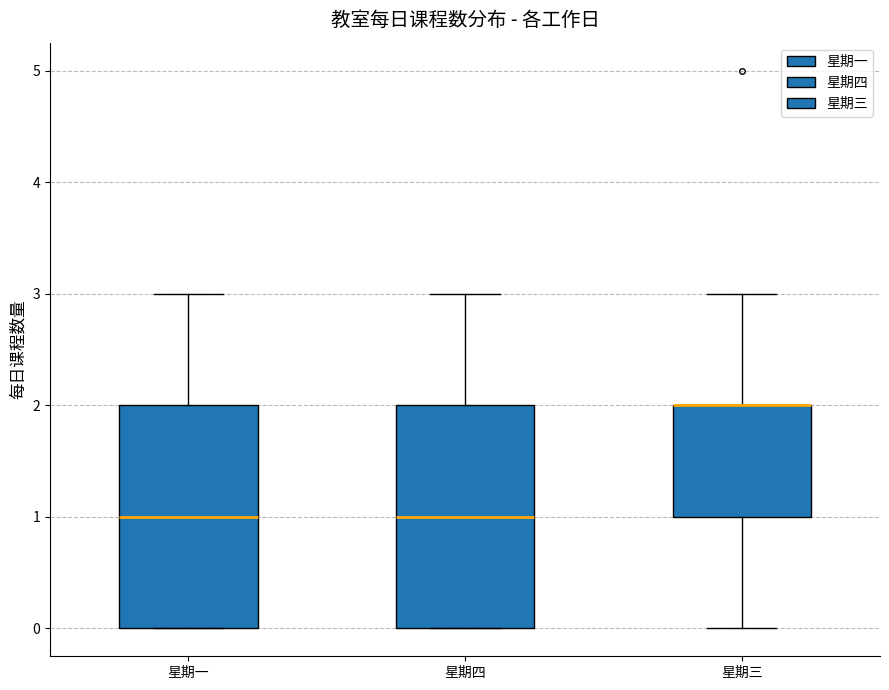

Where is the upper edge of the box for 星期一 on the y-axis? The values are not printed on the chart, so give them approximately, as read against the axis.

2